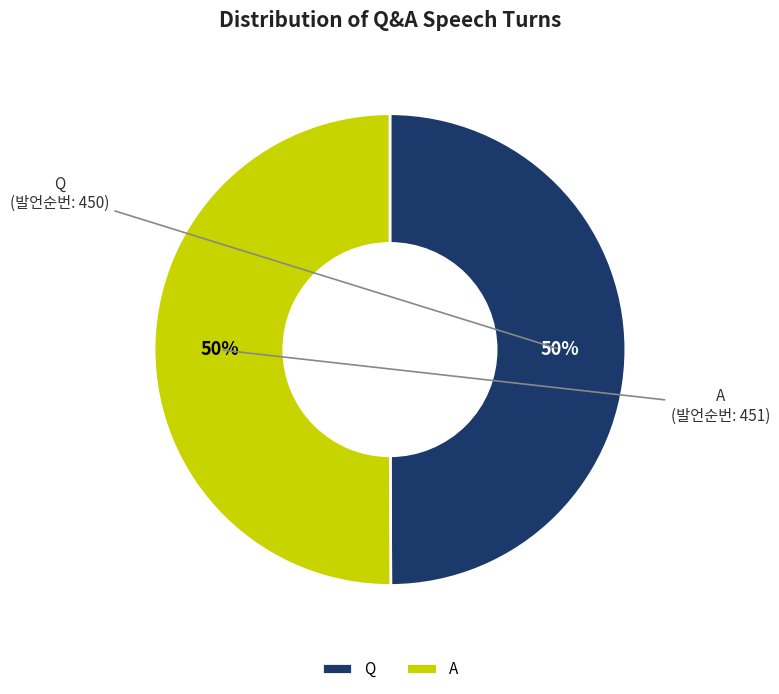

To the nearest percent, what is the combined percentage of Q and A?

100%